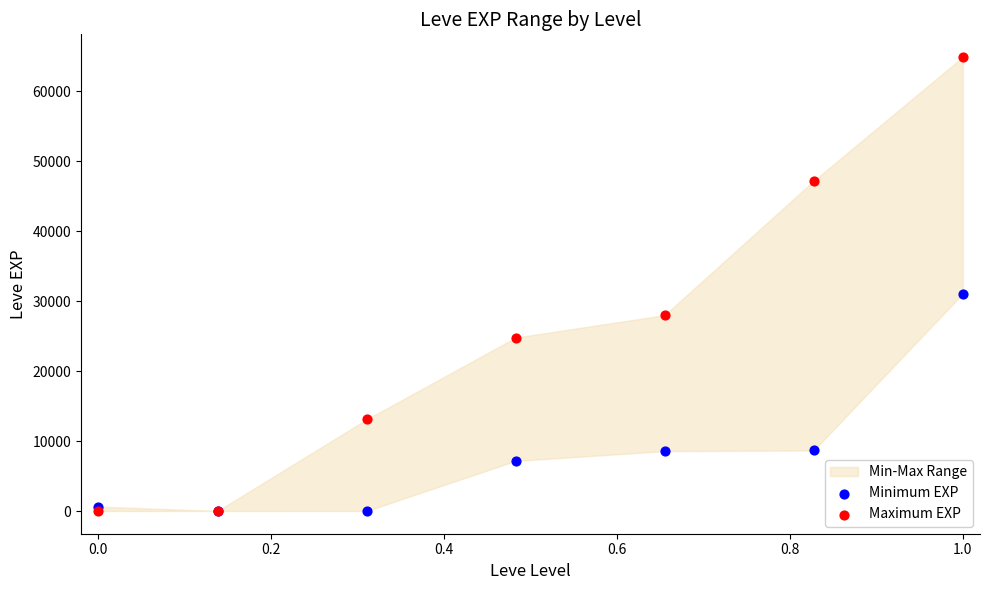

In the Minimum EXP series, what Y value is closest to 15536?

8660